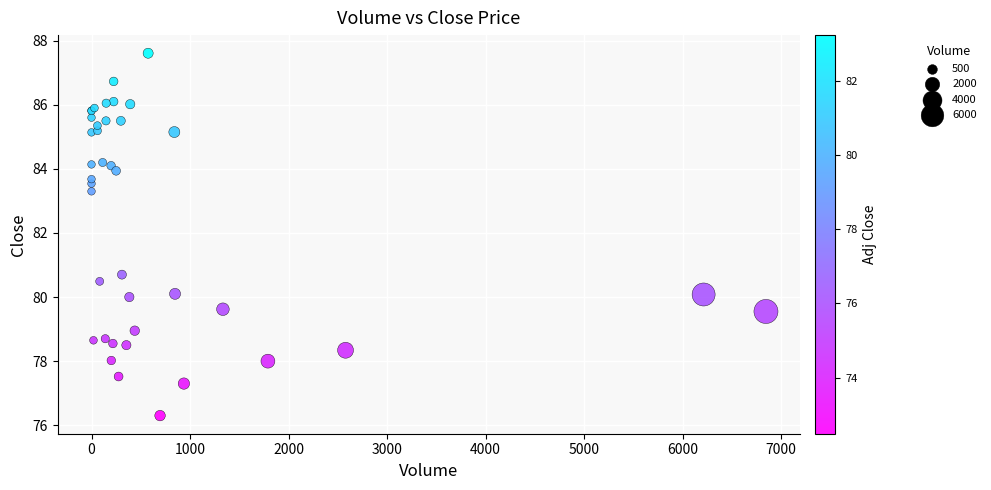

What Y value in the scatter plot is closest to 81?

80.7